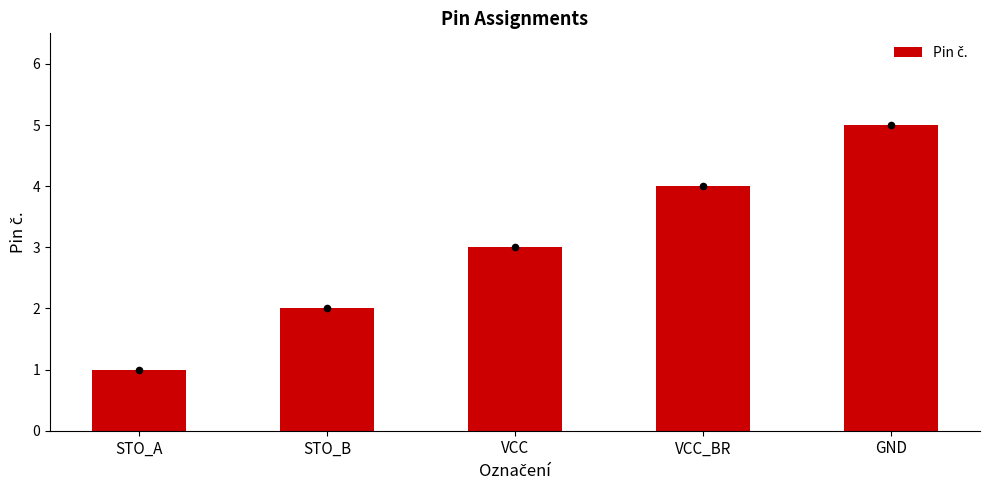

What is the change in value from STO_B to VCC?

+1